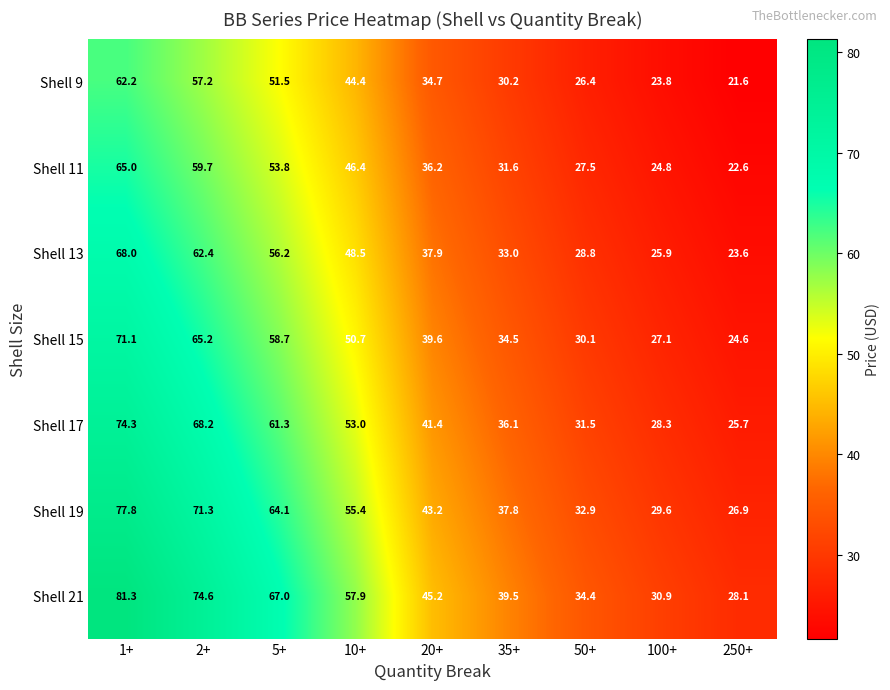

List the labels in order of Shell 21 value, largest first.

1+, 2+, 5+, 10+, 20+, 35+, 50+, 100+, 250+